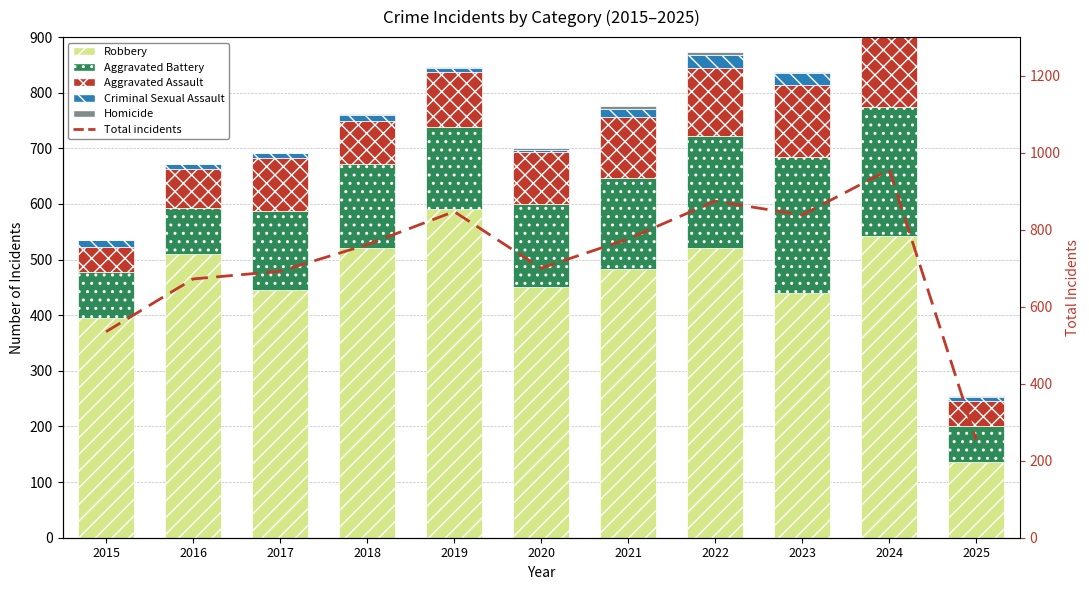

What is the value of the Criminal Sexual Assault bar at the 6th from the left?

3